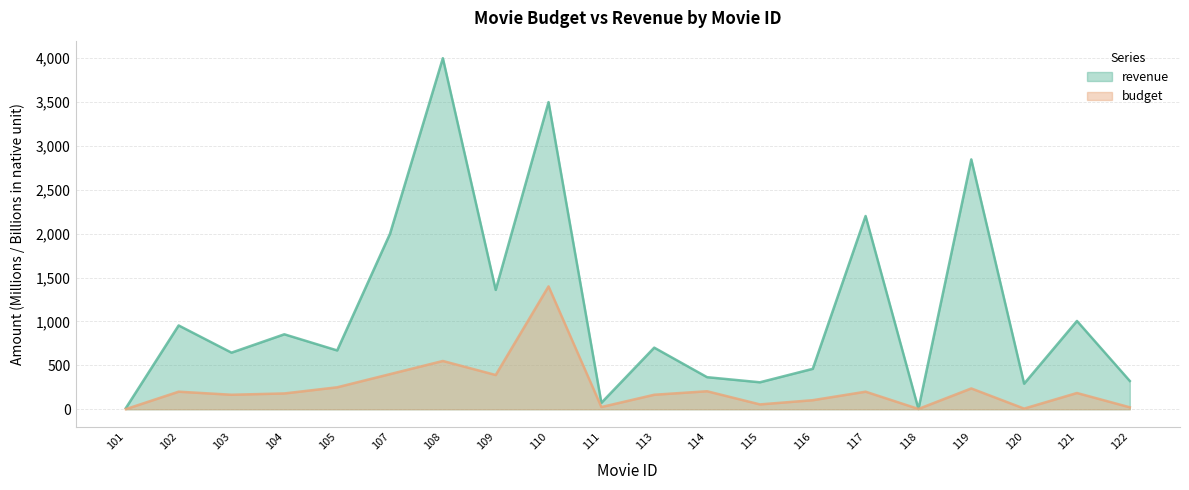

At how many categories does at least one series exceed 347?

14